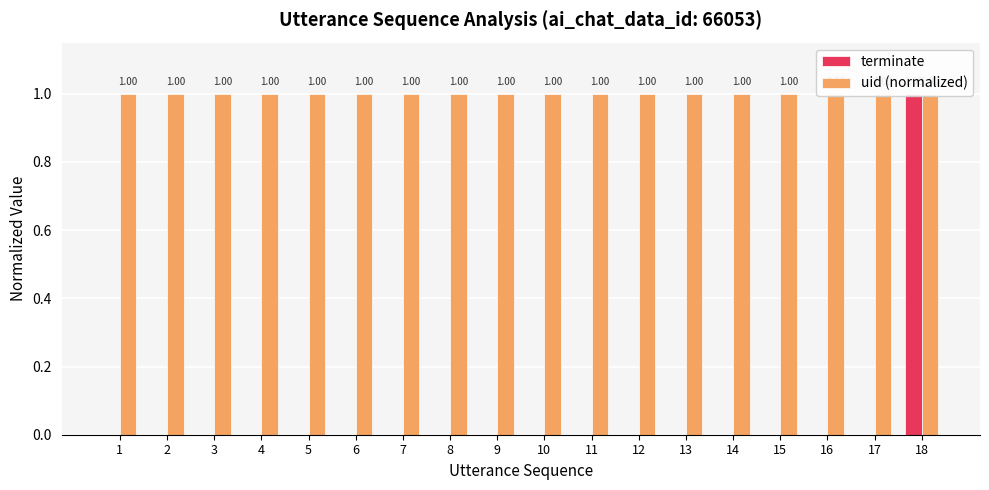

What is the highest value of the uid (normalized) series?

1